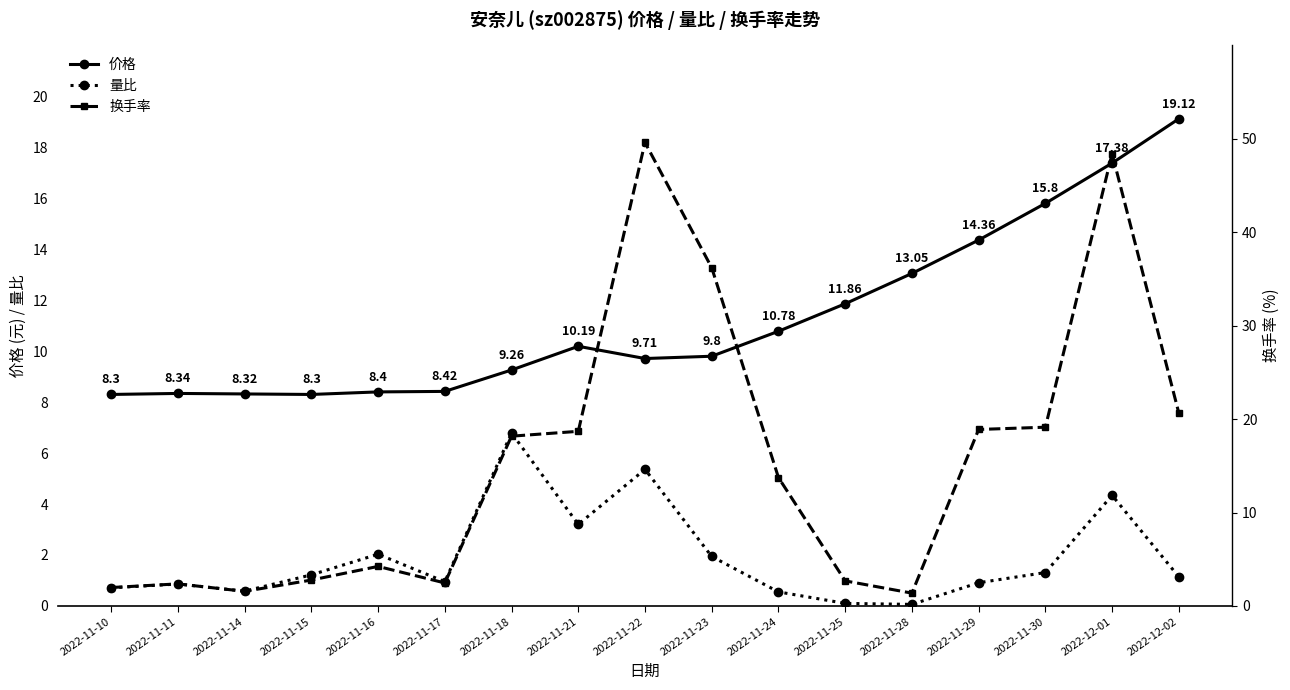

How many interior local valleys does the 量比 series have?

4